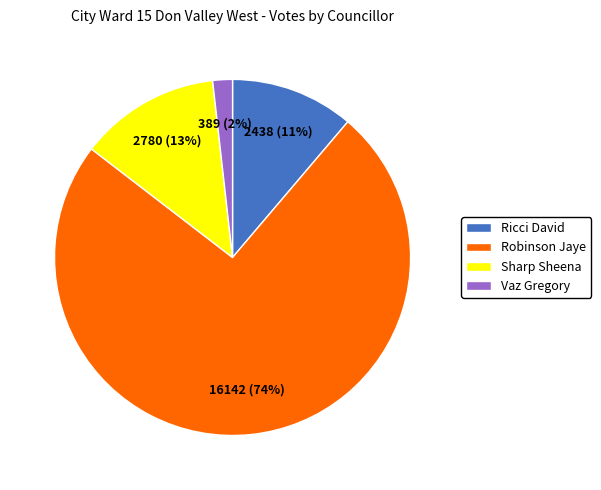

Is there a majority slice in this chart?

Yes